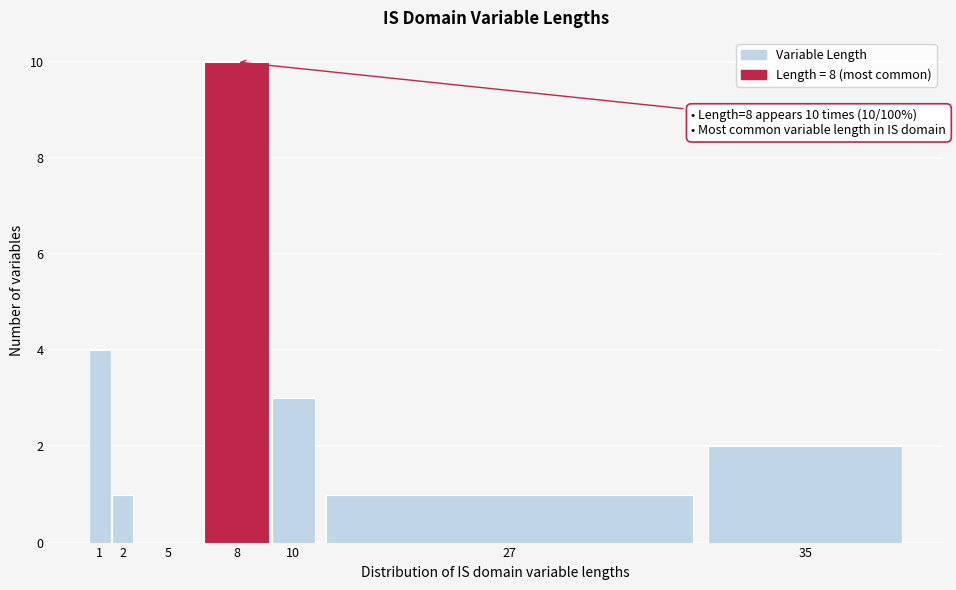

What is the change in value from 1 to 8?

+6